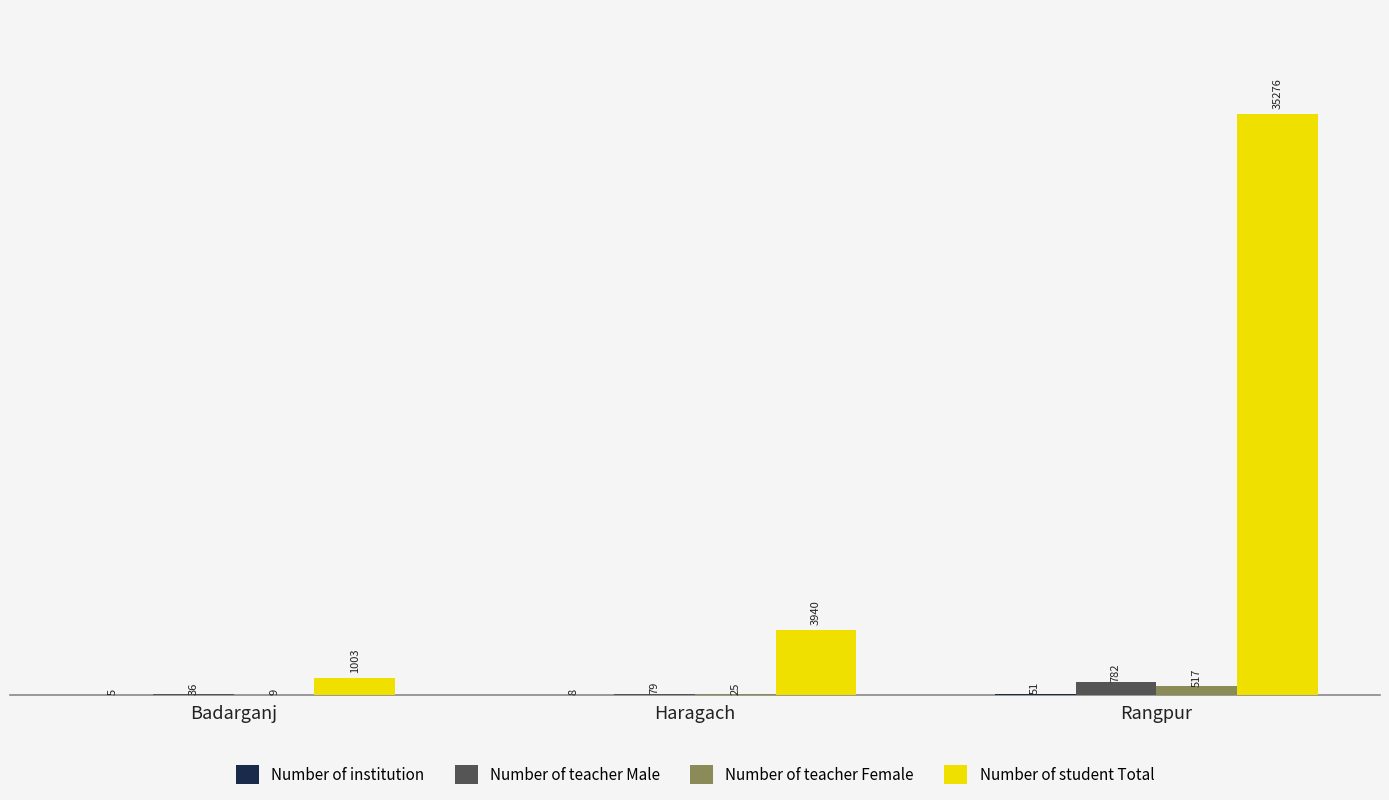

What is the total value across all series at Rangpur?

36626